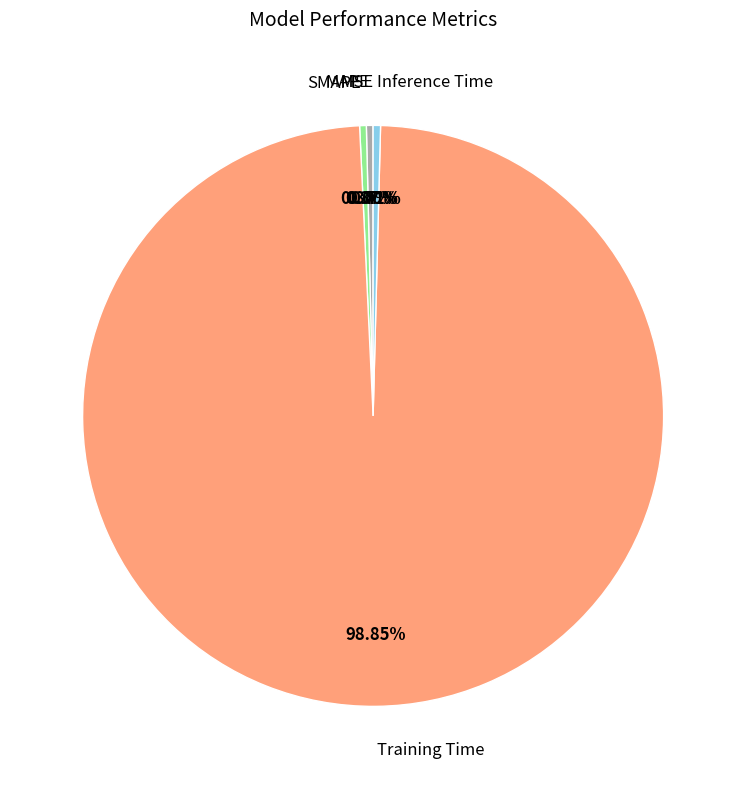

Which slice is the largest?

Training Time